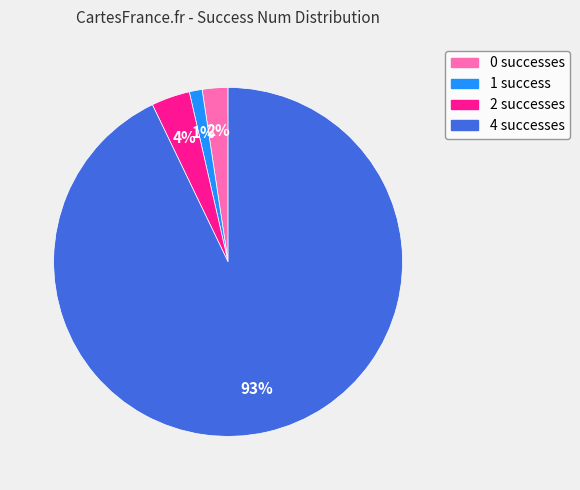

Is there any slice that represents more than half of the pie?

Yes